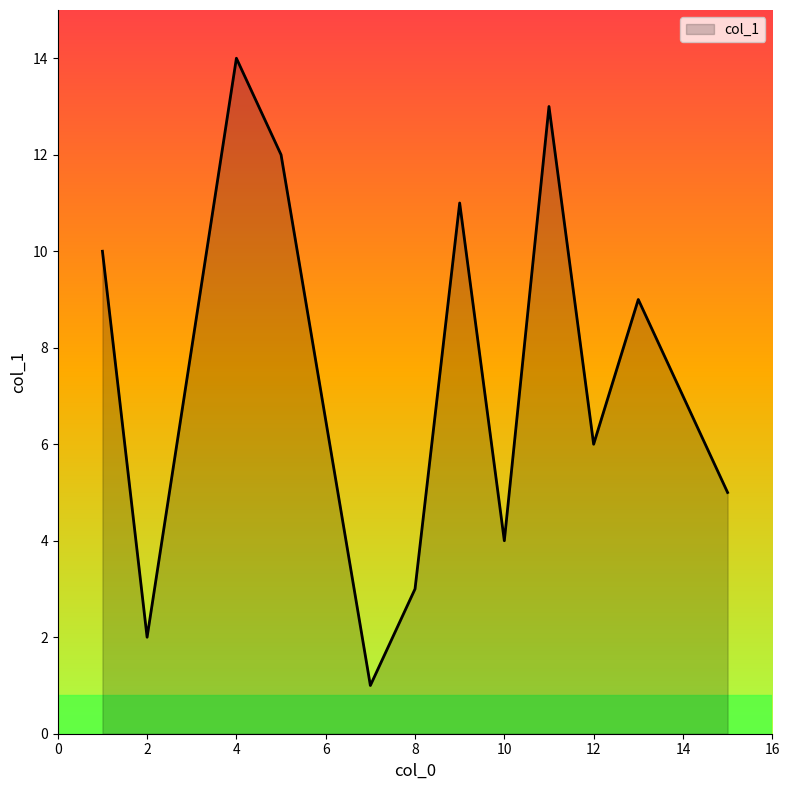

What is the maximum value shown in the chart?

14